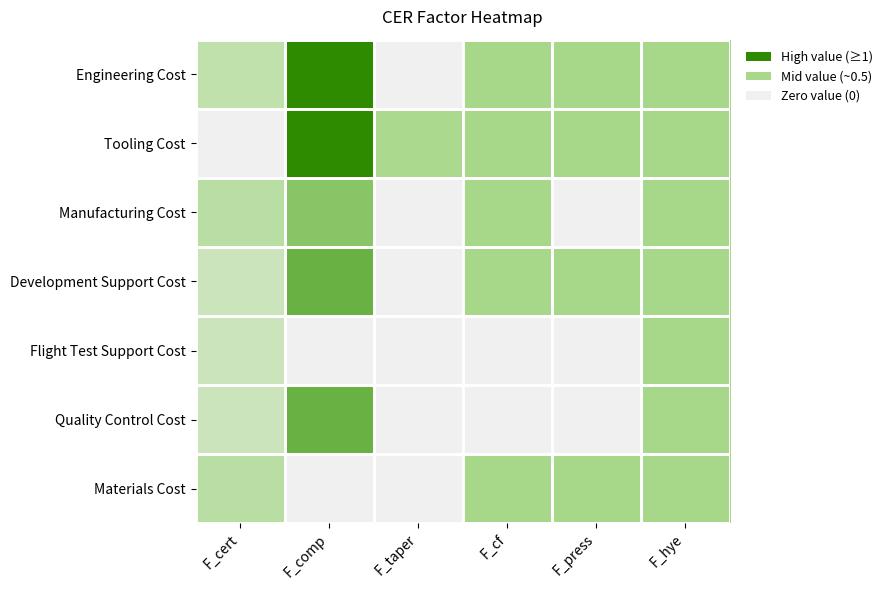

Reading right to left, transcribe all the data shown in this chart.

Engineering Cost: F_hye=1.0	F_press=1.0	F_cf=1.0	F_taper=0.0	F_comp=2.0	F_cert=0.7
Tooling Cost: F_hye=1.0	F_press=1.0	F_cf=1.0	F_taper=0.9	F_comp=2.0	F_cert=0.0
Manufacturing Cost: F_hye=1.0	F_press=0.0	F_cf=1.0	F_taper=0.0	F_comp=1.2	F_cert=0.8
Development Support Cost: F_hye=1.0	F_press=1.0	F_cf=1.0	F_taper=0.0	F_comp=1.5	F_cert=0.5
Flight Test Support Cost: F_hye=1.0	F_press=0.0	F_cf=0.0	F_taper=0.0	F_comp=0.0	F_cert=0.5
Quality Control Cost: F_hye=1.0	F_press=0.0	F_cf=0.0	F_taper=0.0	F_comp=1.5	F_cert=0.5
Materials Cost: F_hye=1.0	F_press=1.0	F_cf=1.0	F_taper=0.0	F_comp=0.0	F_cert=0.8